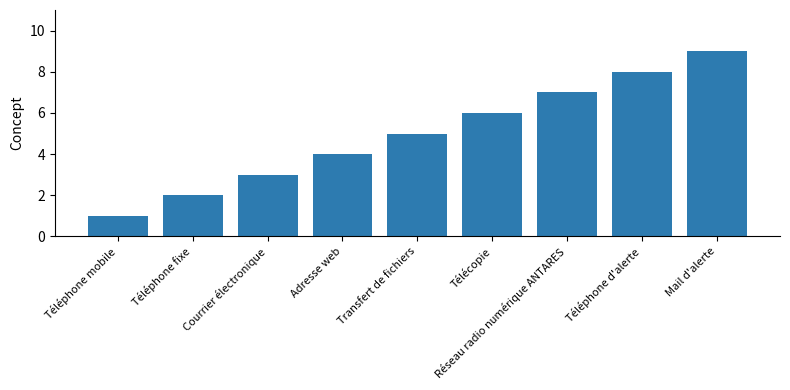

Are the bars grouped side by side (vs. stacked)?

No